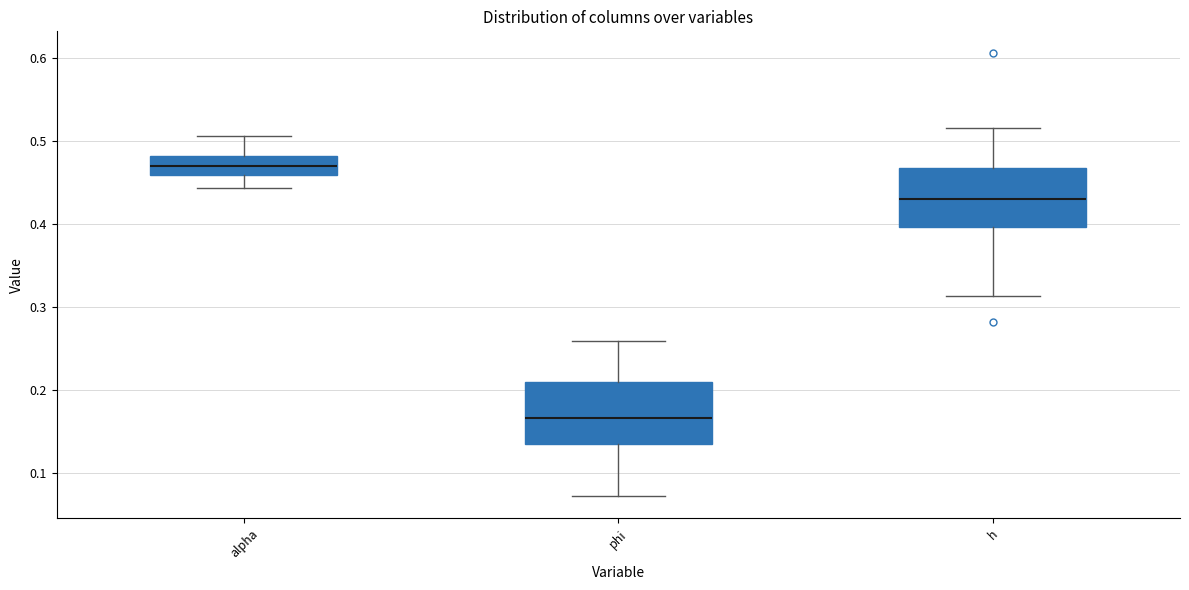

Where is the upper edge of the box for phi on the y-axis? The values are not printed on the chart, so give them approximately, as read against the axis.

0.21